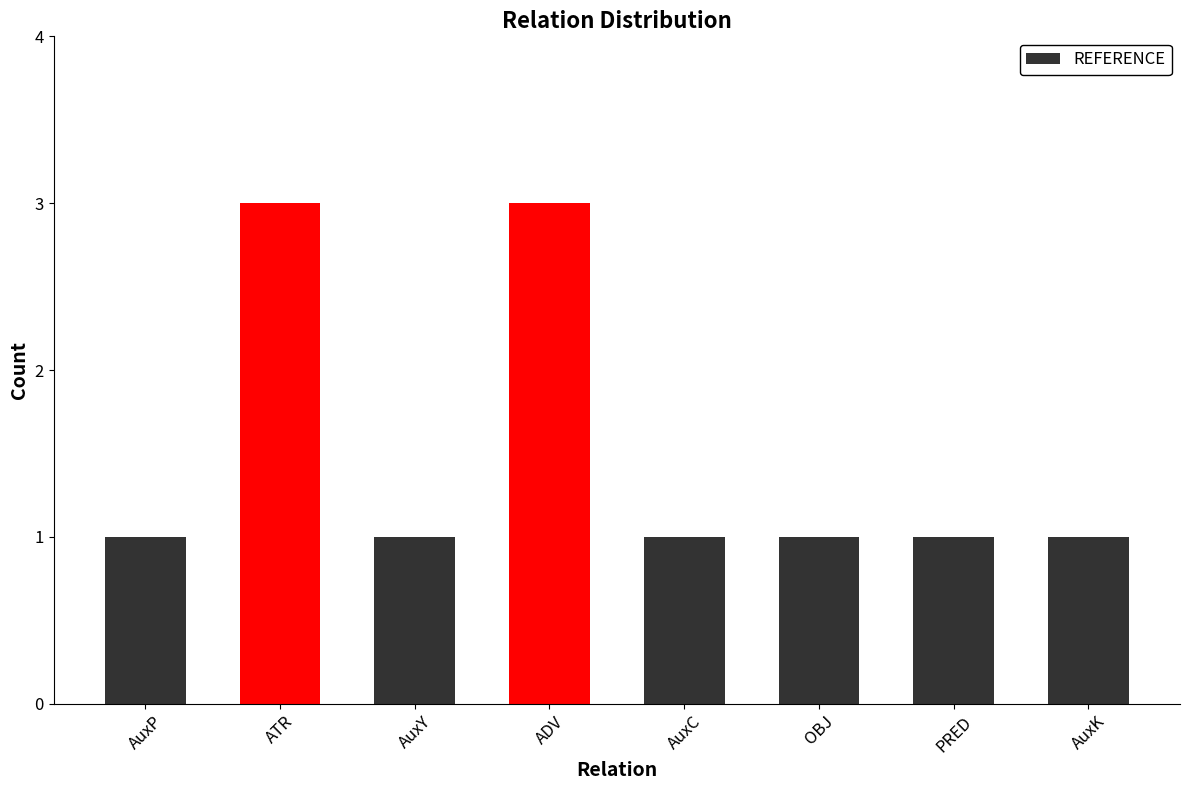

How many bars are there in total?

8